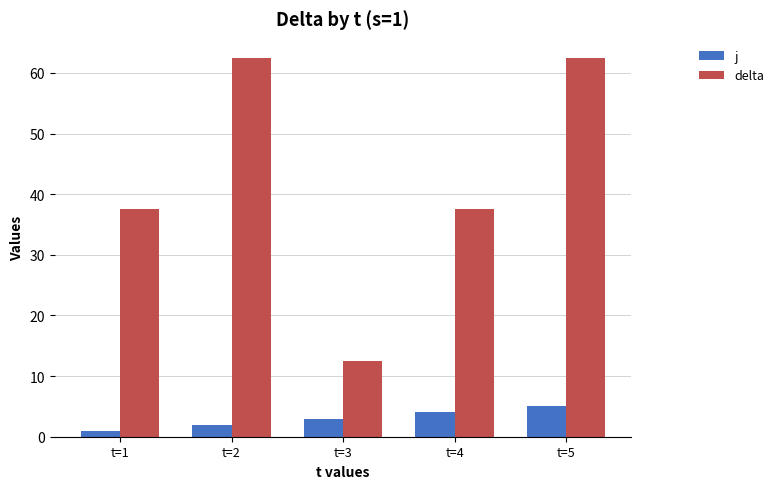

What value does the j series have at t=5?

5.0